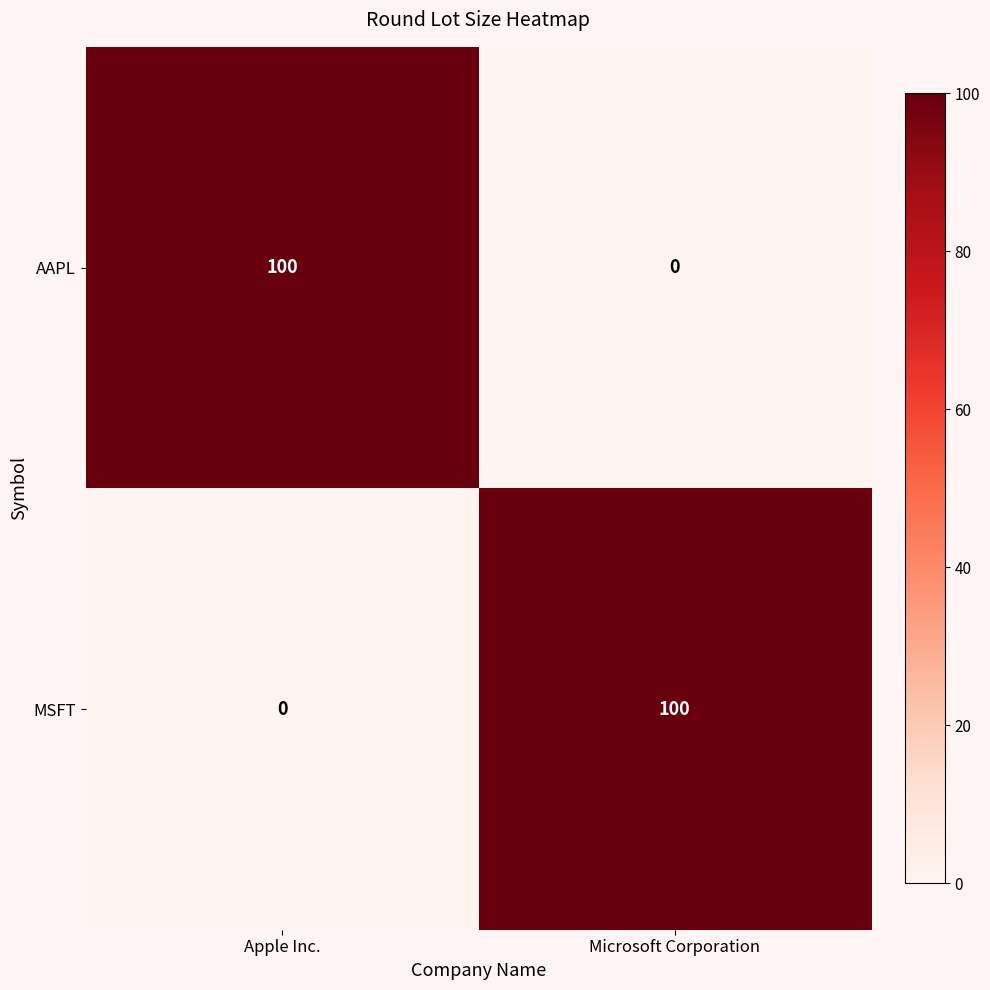

Is the value of MSFT at Apple Inc. greater than the value of AAPL at Apple Inc.?

No